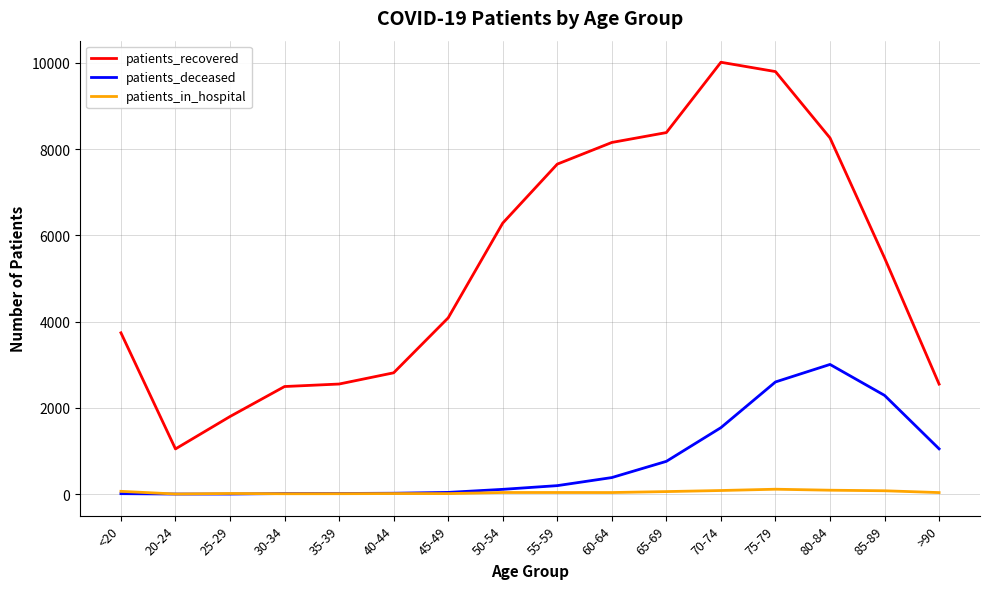

What is the minimum value for patients_recovered?

1049